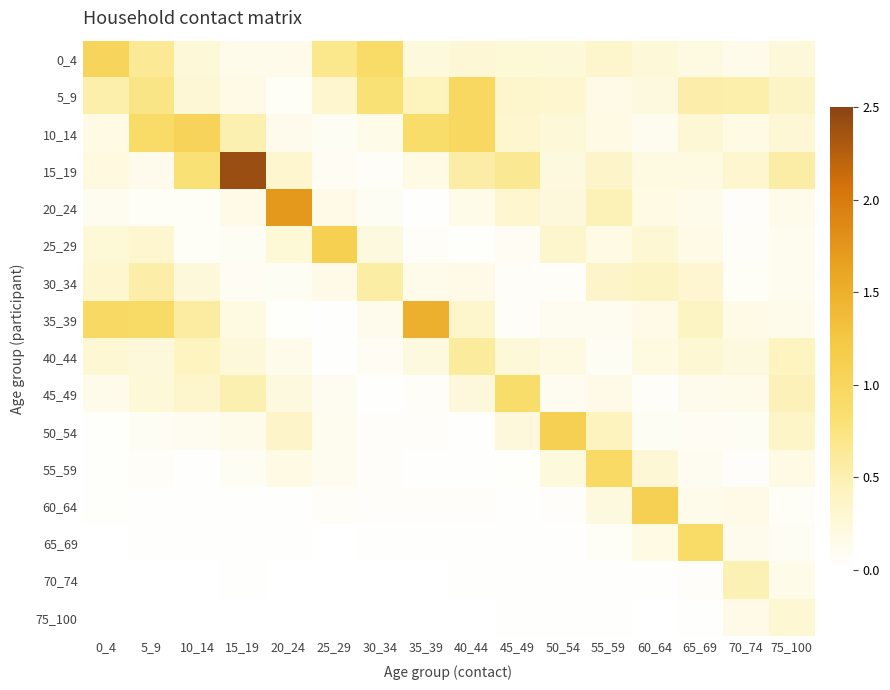

At which category is the sum across all series the highest?

5_9